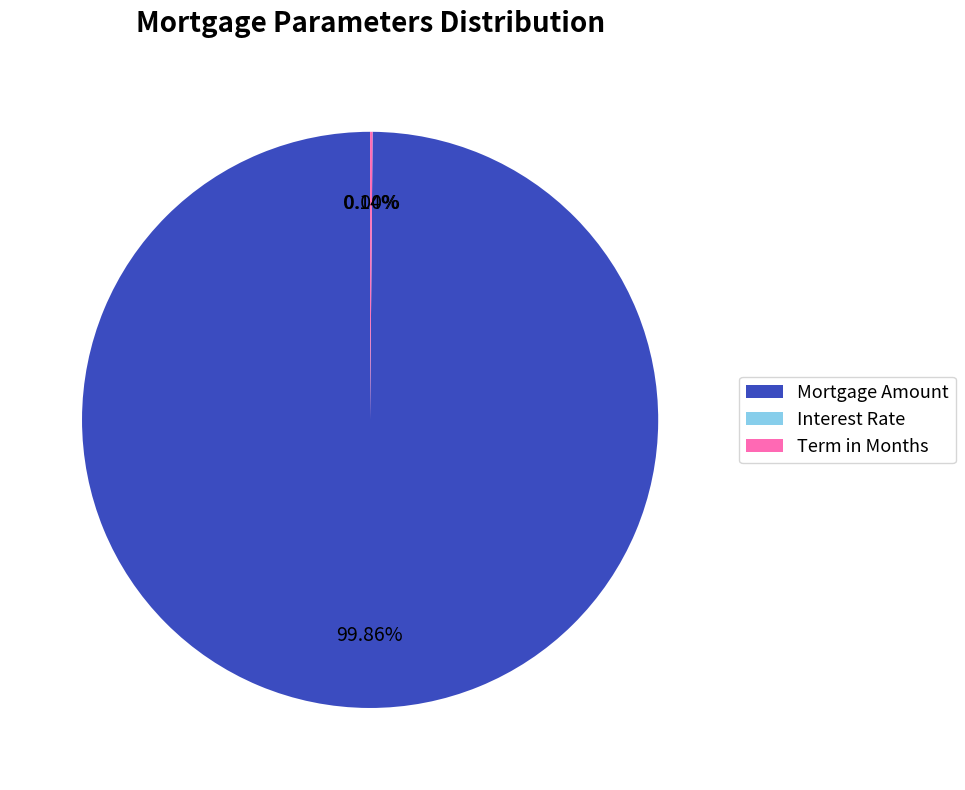

Which category accounts for the majority?

Mortgage Amount